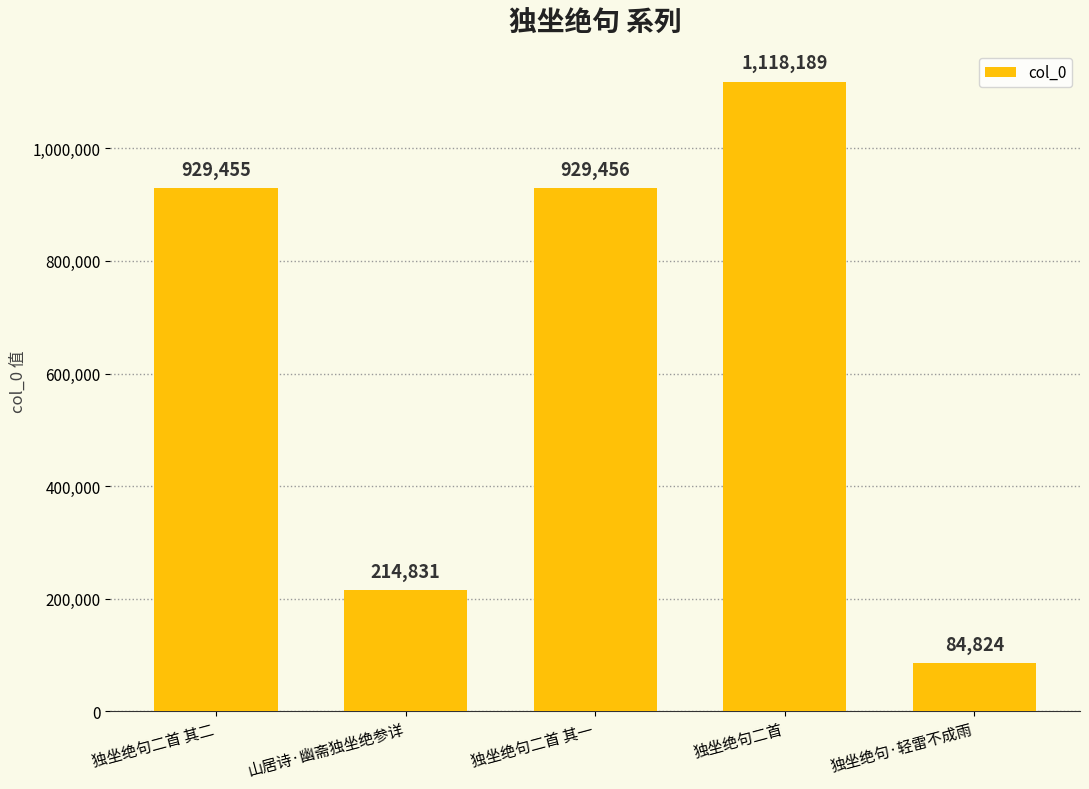

Read the value at 独坐绝句二首 其一, to the nearest 50.

929450